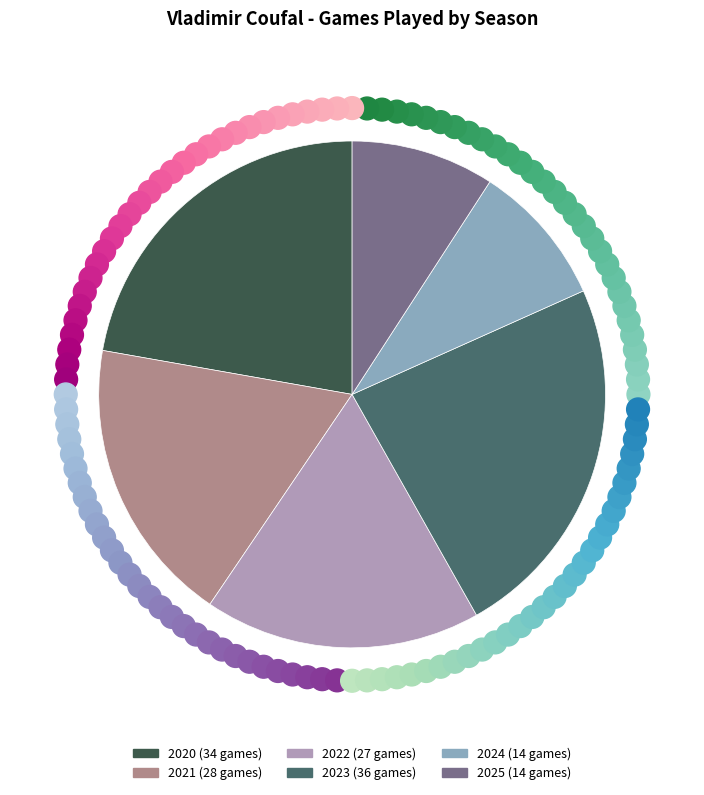

What is the ratio of the value at 2020 to the value at 2021?

1.2